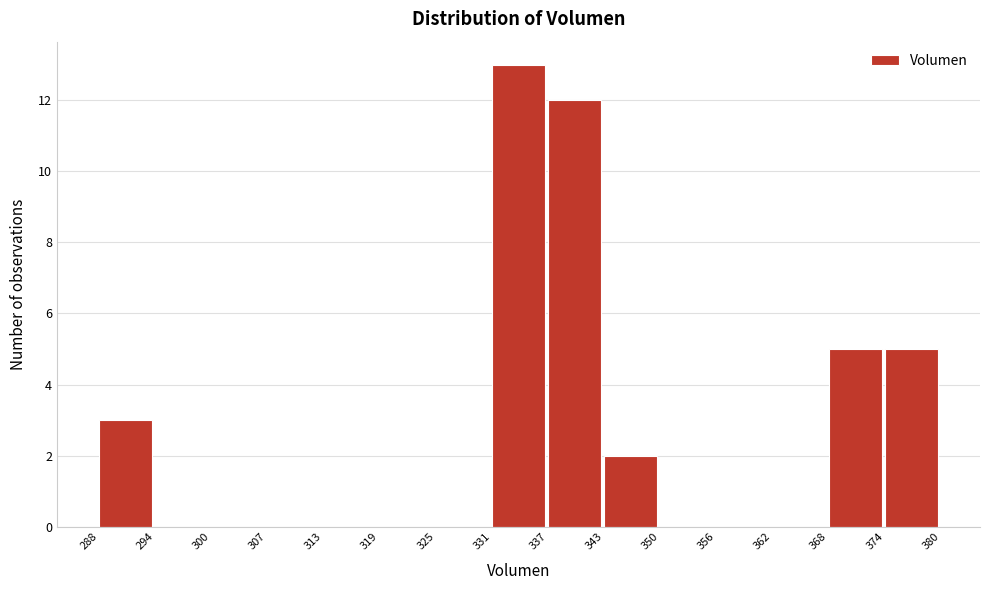

How tall is the bar that spans 337 to 343 on the x-axis? The values are not printed on the chart, so give them approximately, as read against the axis.

12